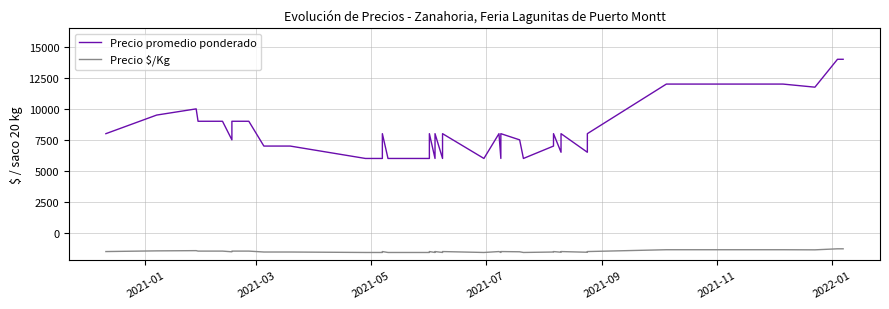

Rank the series by their maximum value, from highest to lowest.

Precio promedio ponderado, Precio $/Kg